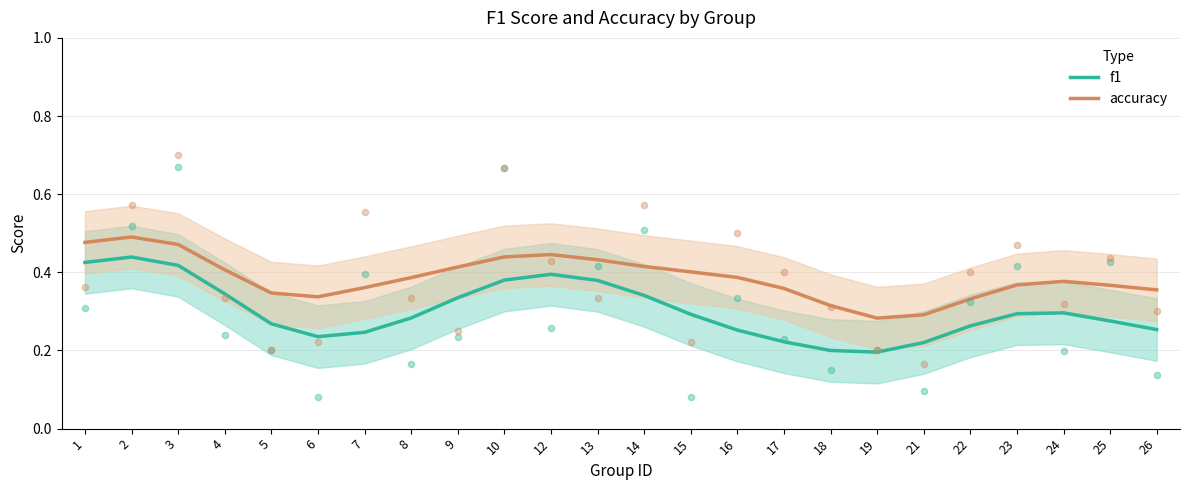

Which series reaches the minimum Y coordinate?

f1